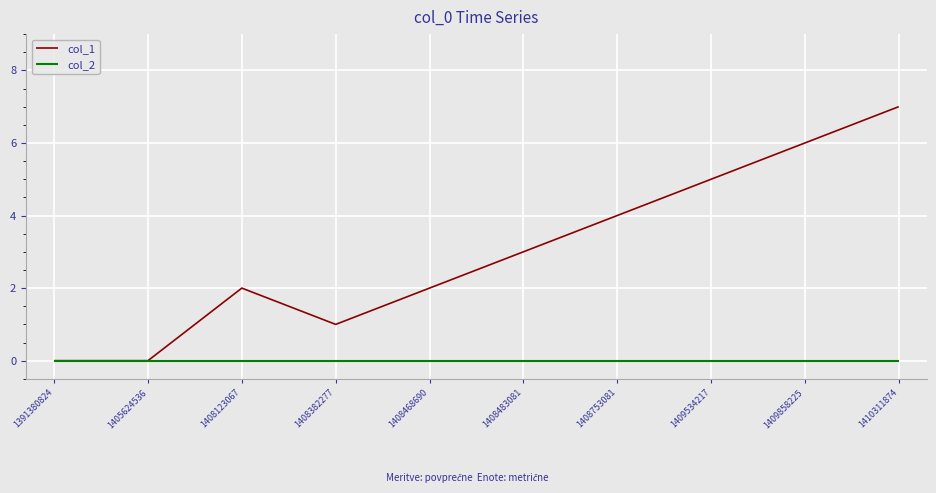

Which series has the largest range (max minus min)?

col_1